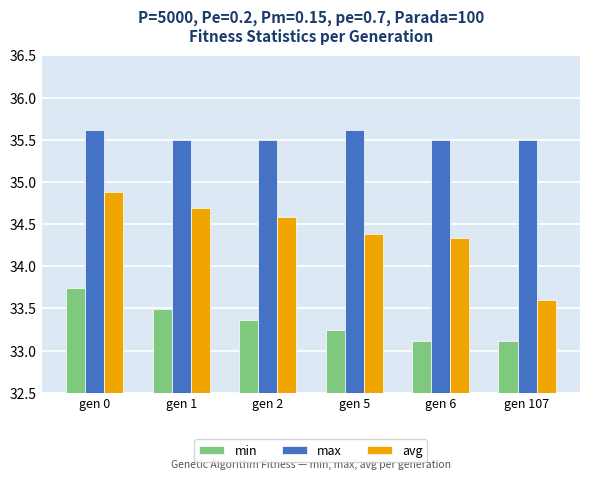

What are all the series names shown in the legend?

min, max, avg